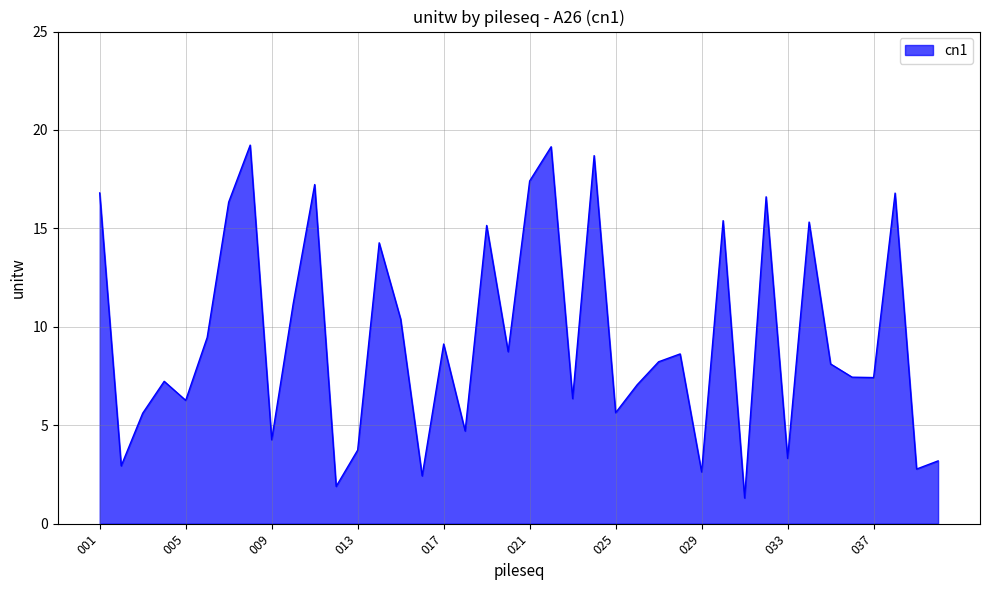

What is the difference between the maximum and minimum values?

17.9